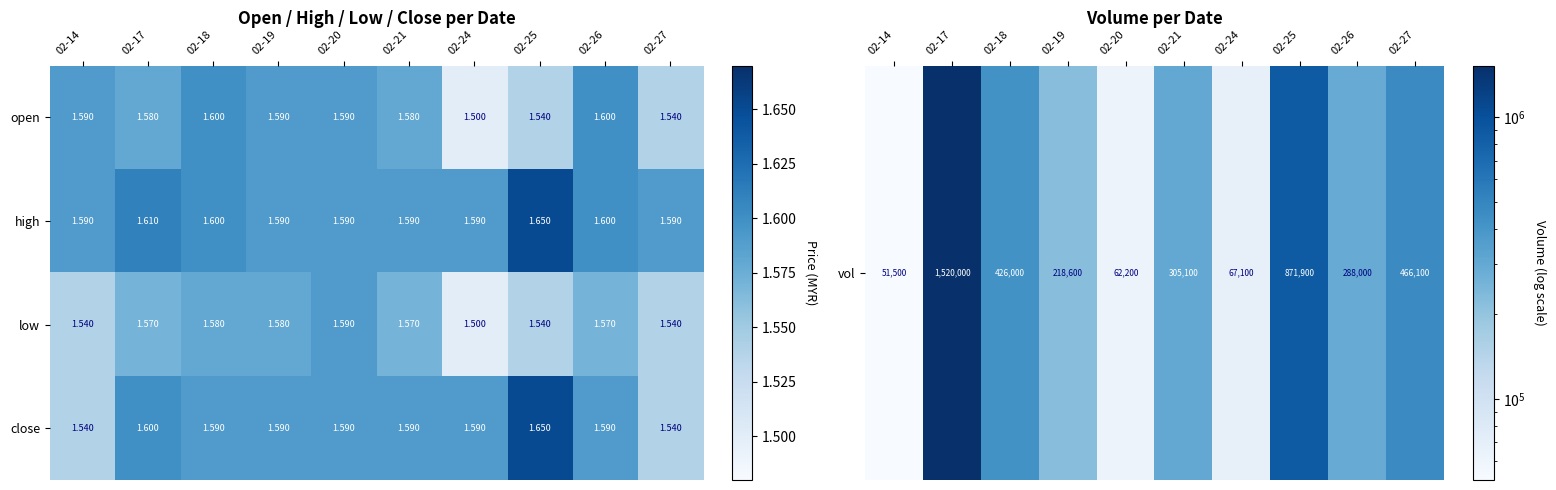

Between 02-17 and 02-21, which series saw the biggest shift?

high